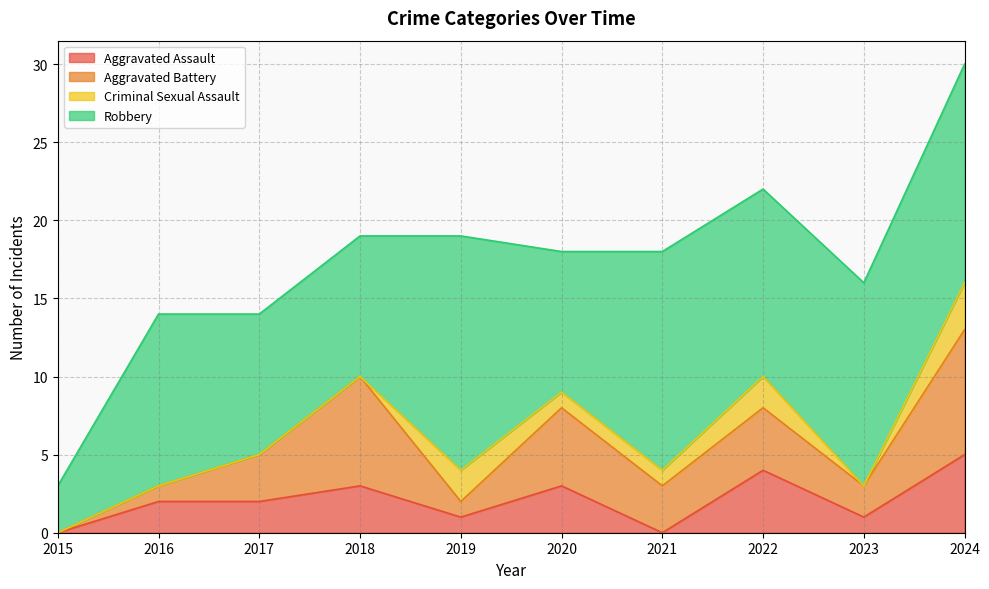

Which series changed the most between 2016 and 2023?

Robbery